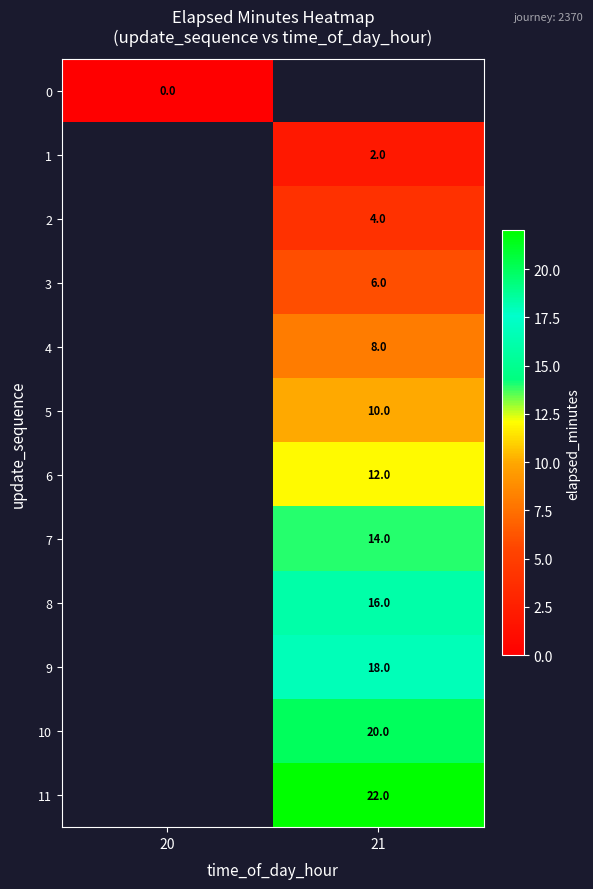

True or false: 8 has a value of 16 at 21.

True